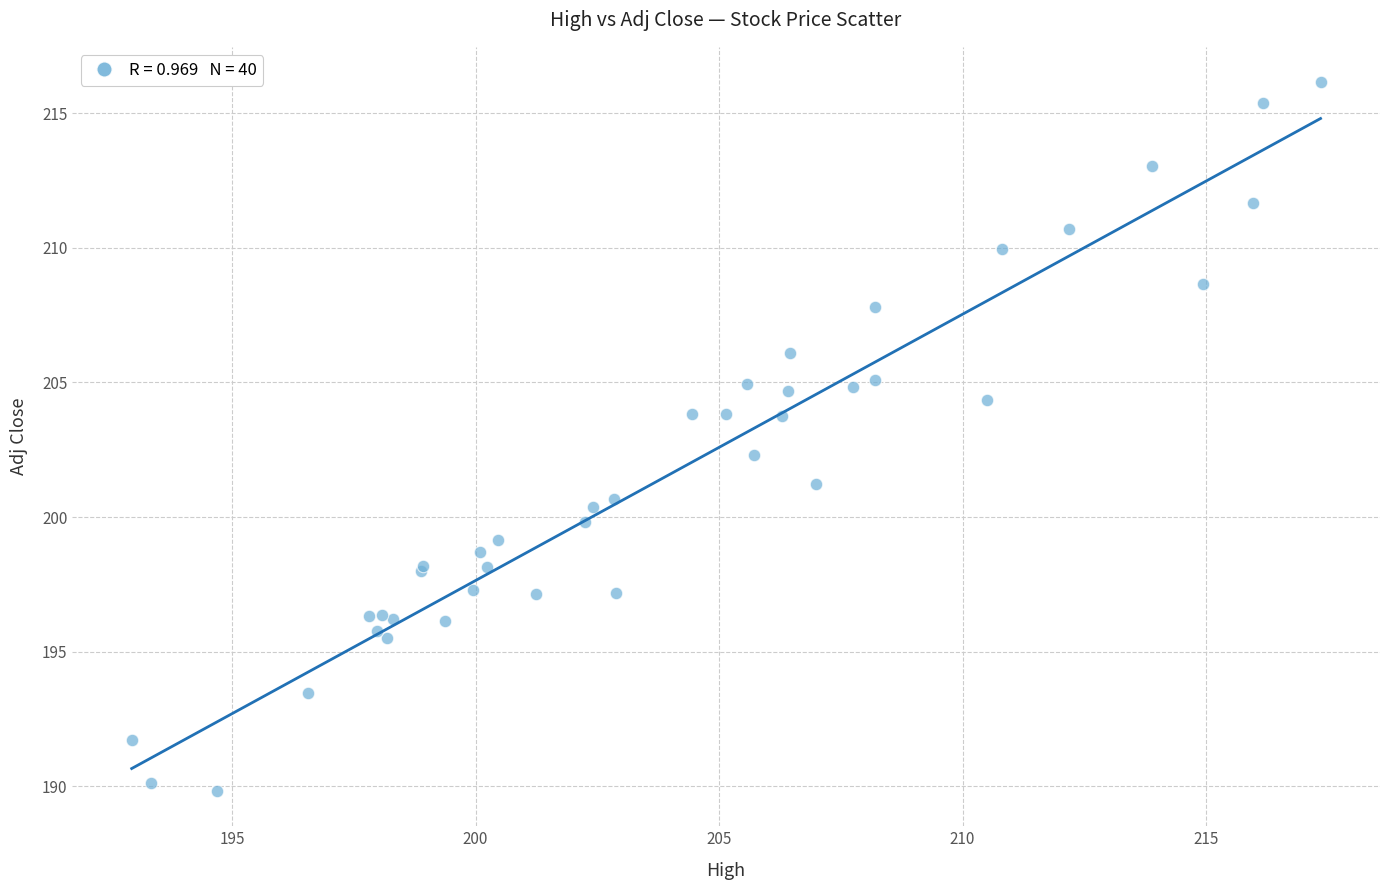

What Y value in the scatter plot is closest to 202?

202.3